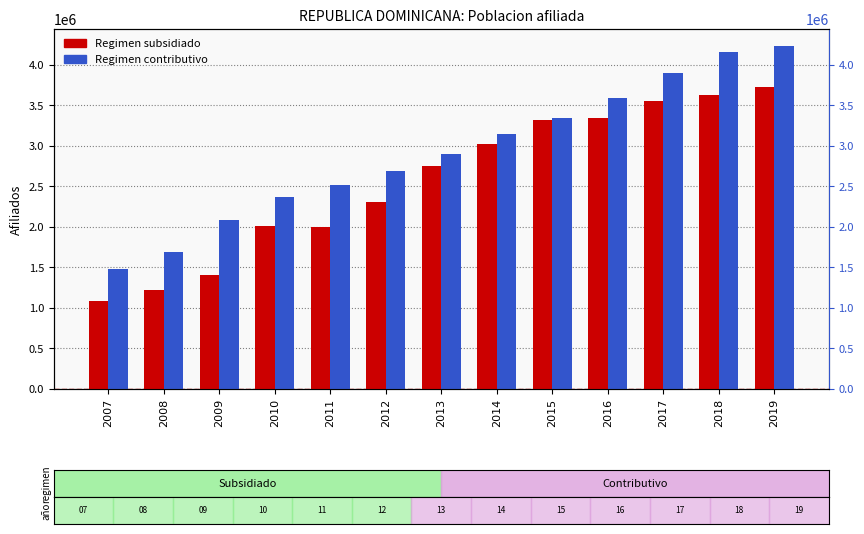

What is the difference between the second highest and second lowest values in the Regimen contributivo series?

2461728